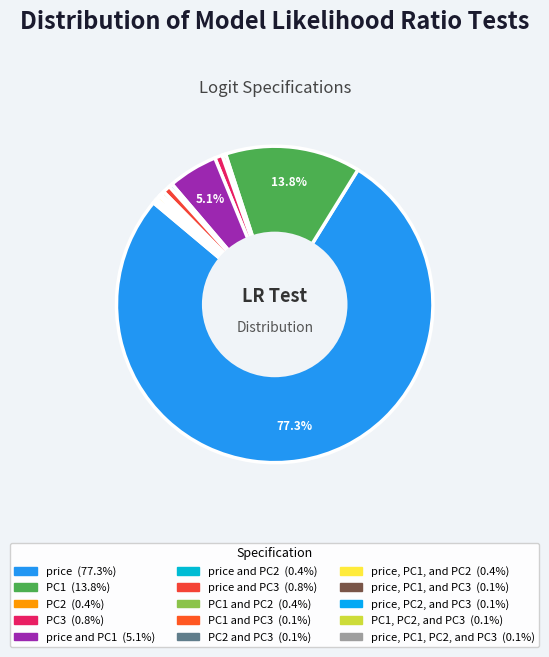

To the nearest percent, what is the difference between the largest and smallest slice percentages?

77%